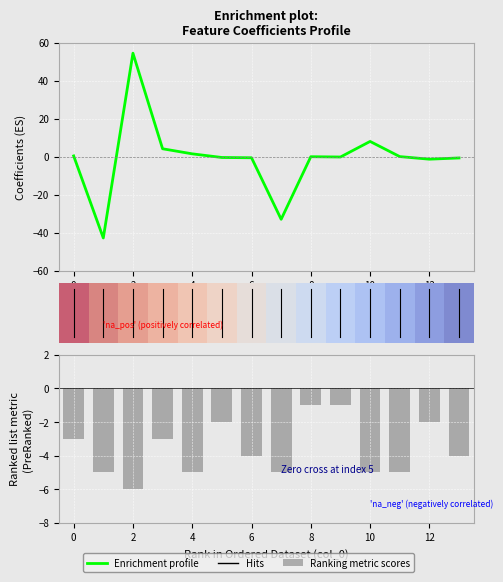

How many values in the Enrichment profile series exceed 0?

7